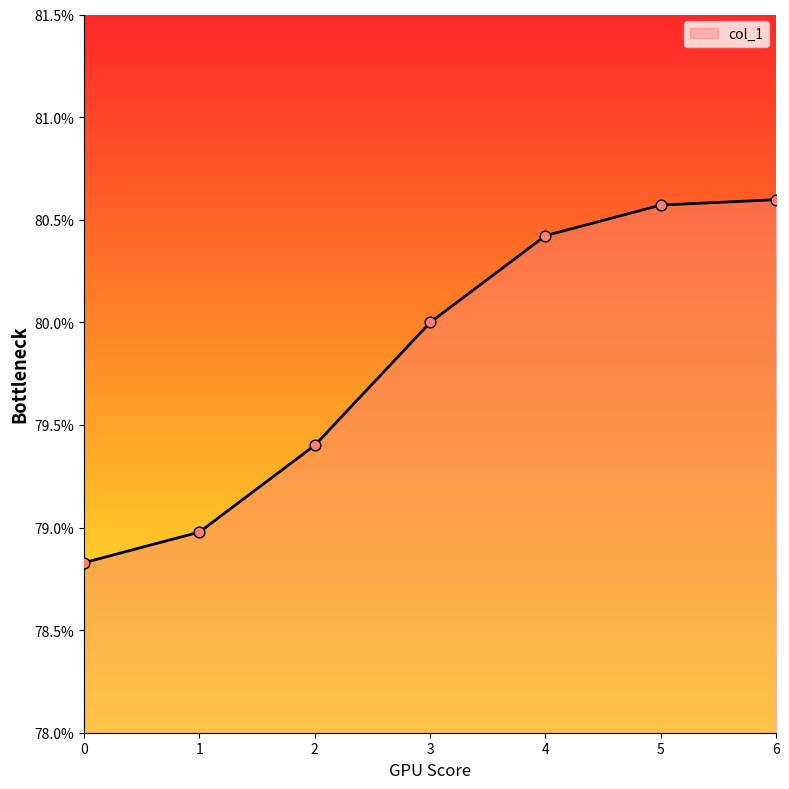

Between 6 and 3, which is larger?

6